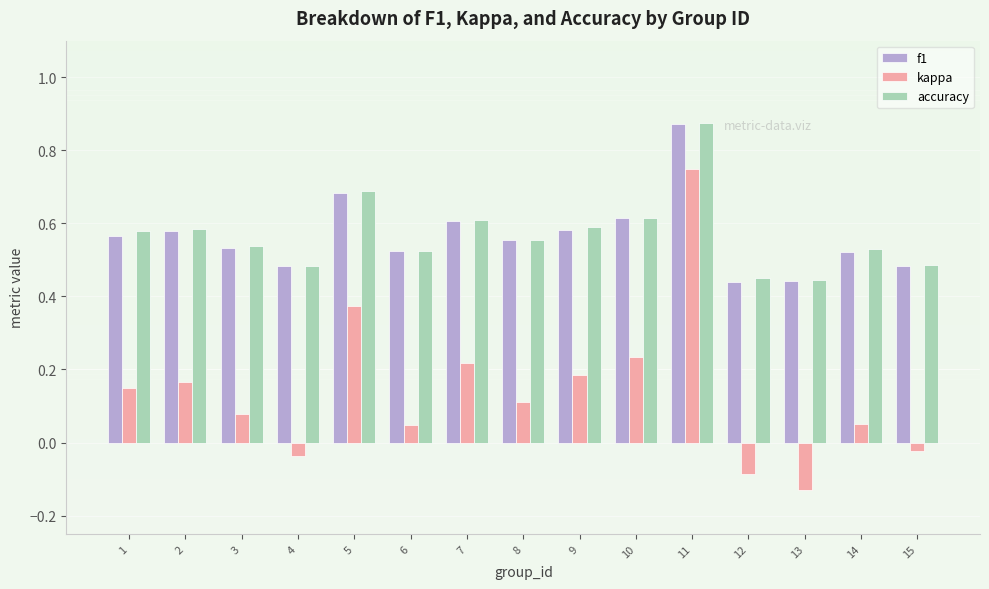

True or false: f1 has a value of 0.3 at 6.

False